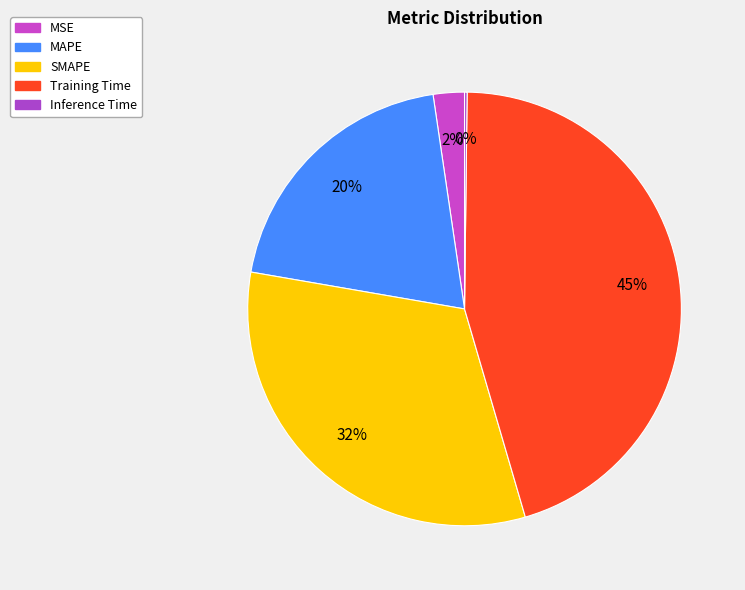

Does MAPE represent more than half of the total?

No